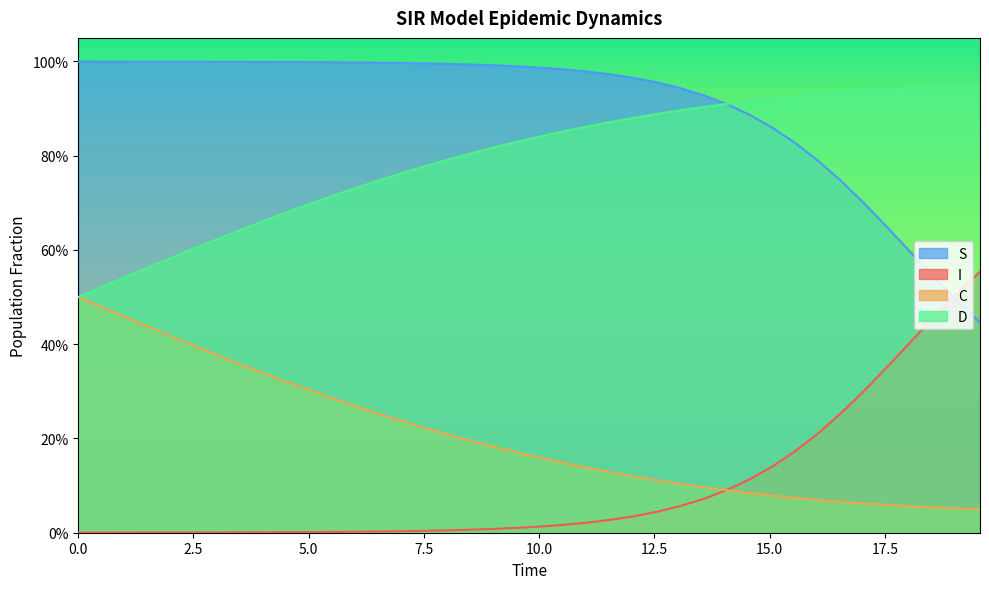

True or false: I and C intersect in this chart.

True